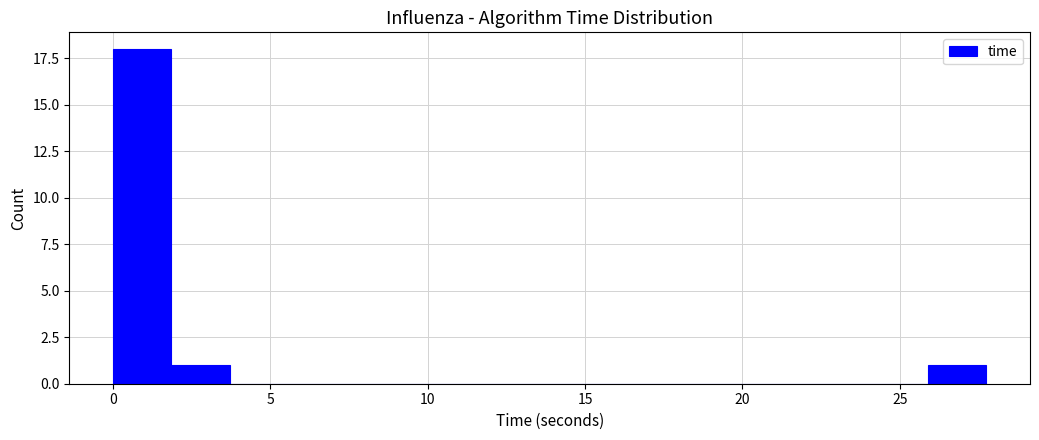

Read against the x-axis, roughly where is the centre of the tallest bar?

1.0